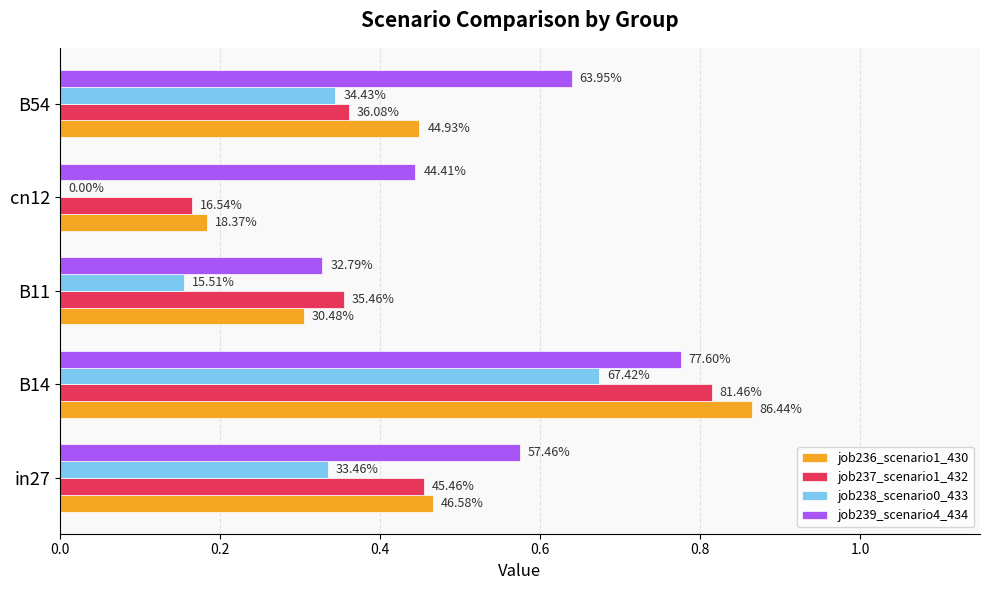

Count the job239_scenario4_434 values in the range 0 to 1.

5